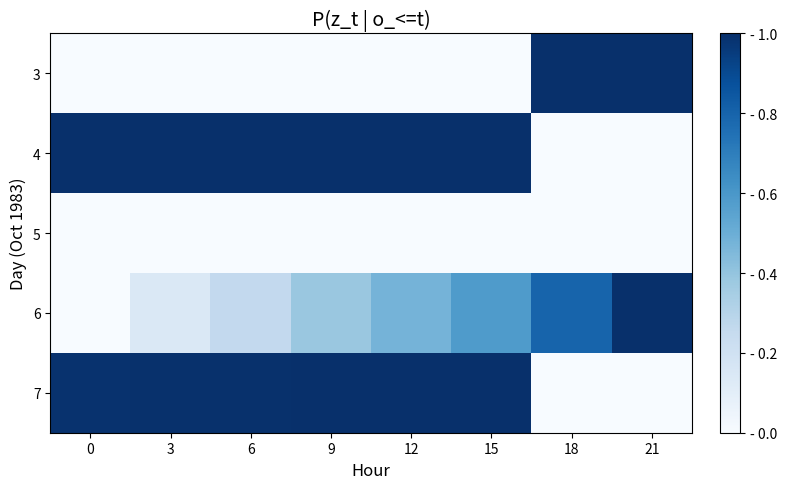

At 12, list the series in order from smallest to largest.

3, 5, 6, 7, 4